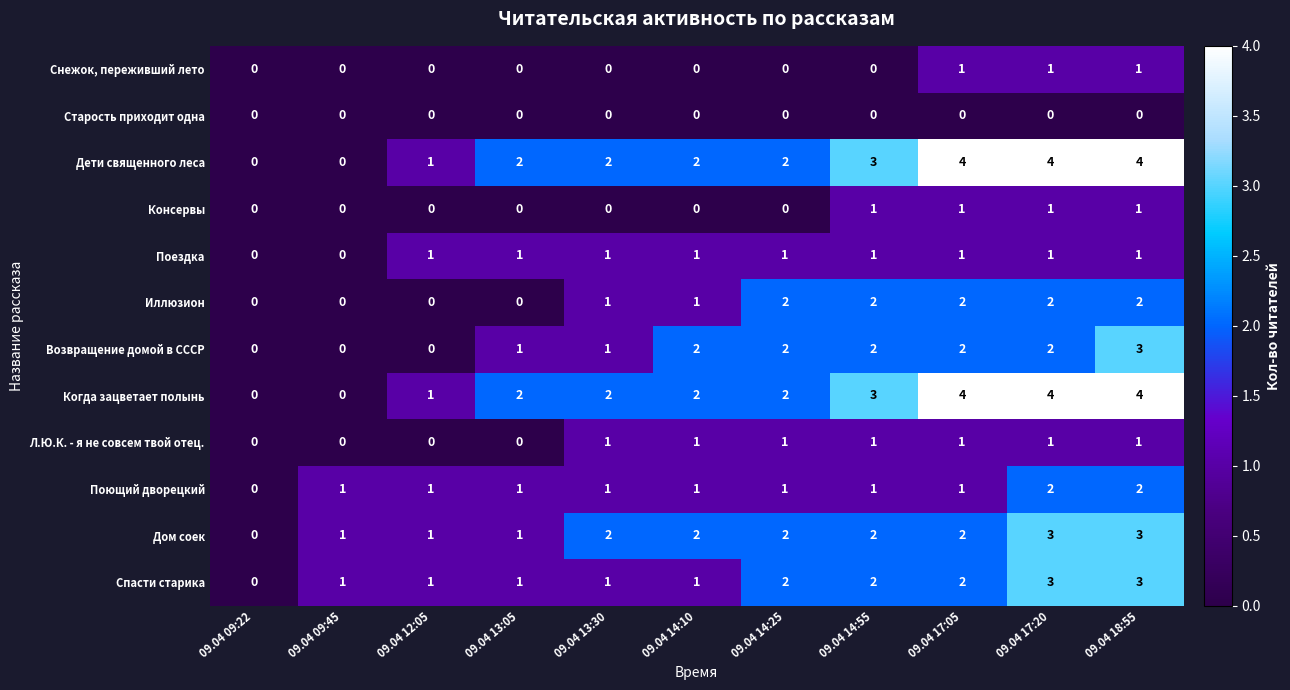

How many Когда зацветает полынь values are between 1 and 4?

9